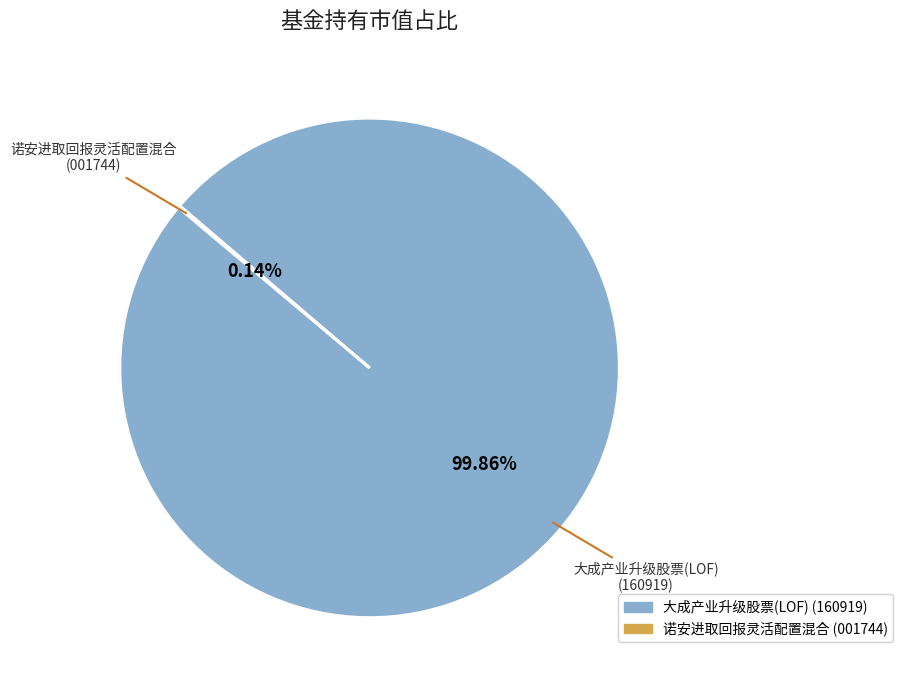

What is the largest slice in the pie chart?

大成产业升级股票(LOF)